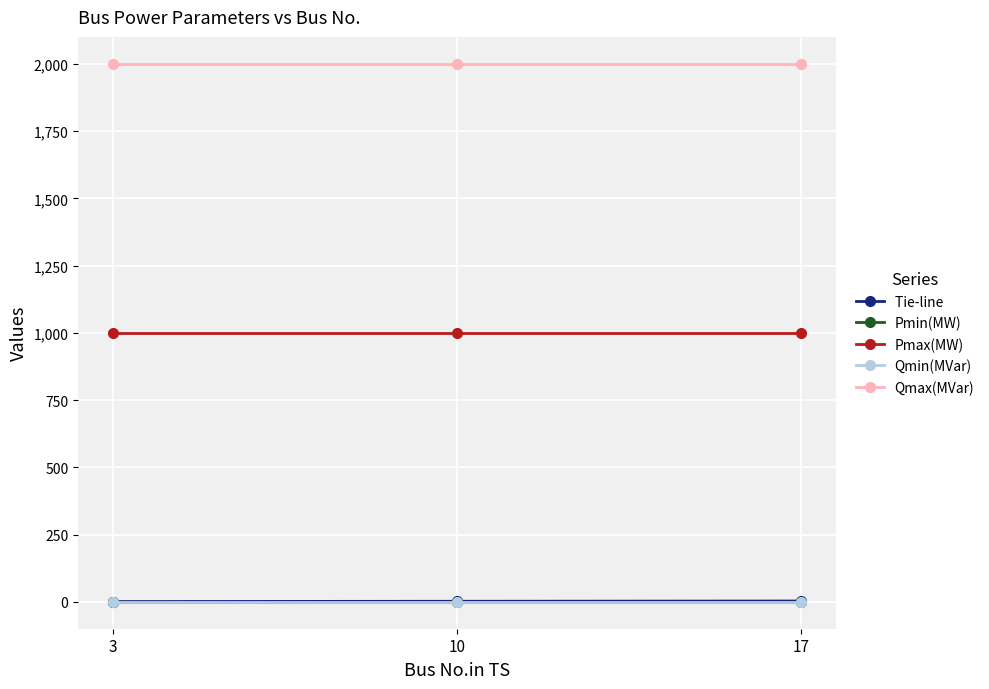

How many lines are shown in the chart?

5